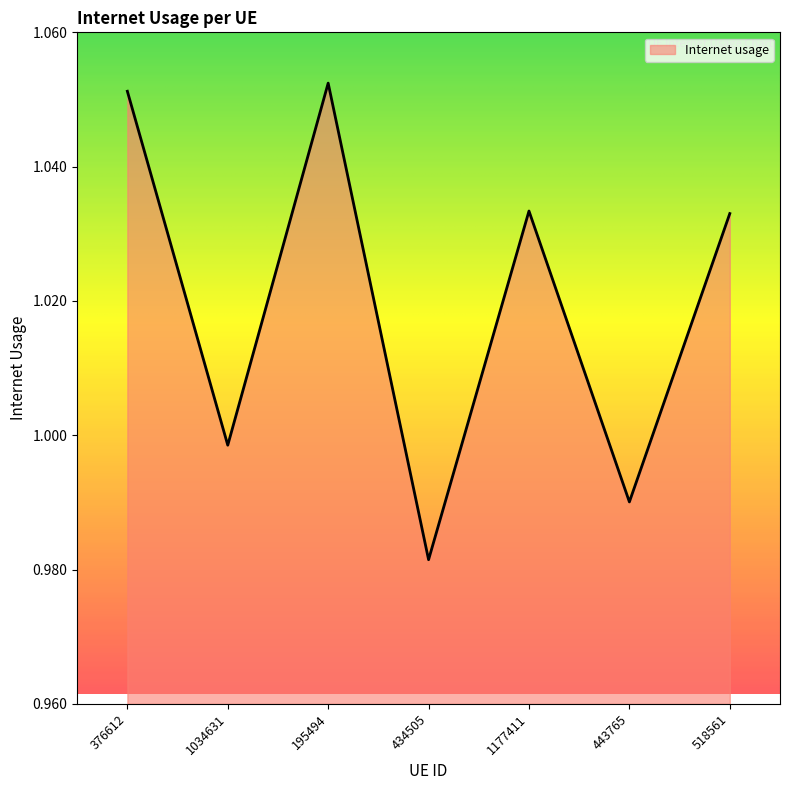

Count the number of values greater than 1.

4